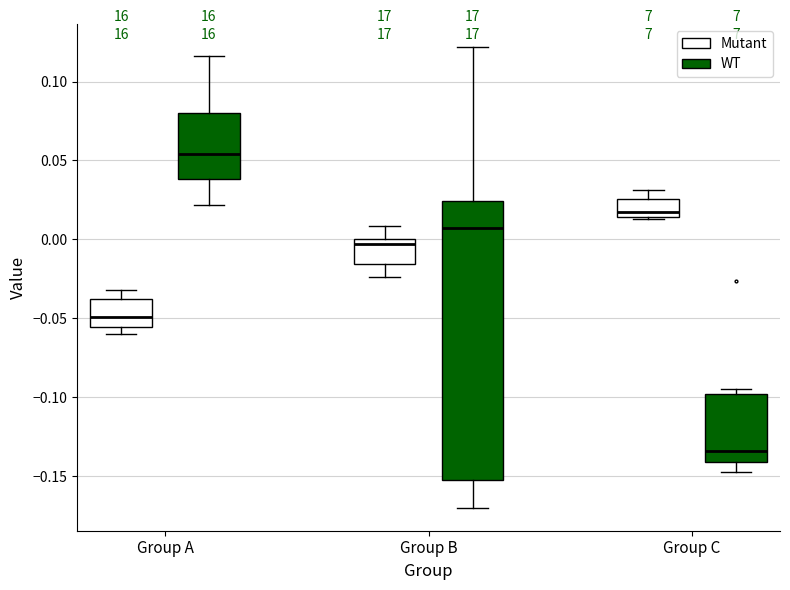

Reading left to right, transcribe this box plot: for each box, give where its median line is, the range the box spans, and where its two whiskers end, as read against the y-axis. The values are not printed on the chart, so give them approximately, as read against the axis.

Group A (Mutant): median -0.050, box -0.055 to -0.040, whiskers -0.060 to -0.030
Group A (WT): median 0.055, box 0.040 to 0.080, whiskers 0.020 to 0.115
Group B (Mutant): median -0.005, box -0.015 to 0.000, whiskers -0.025 to 0.010
Group B (WT): median 0.005, box -0.155 to 0.025, whiskers -0.170 to 0.120
Group C (Mutant): median 0.015 (just above the box's lower edge), box 0.015 to 0.025, whiskers 0.015 to 0.030
Group C (WT): median -0.135, box -0.140 to -0.100, whiskers -0.145 to -0.095